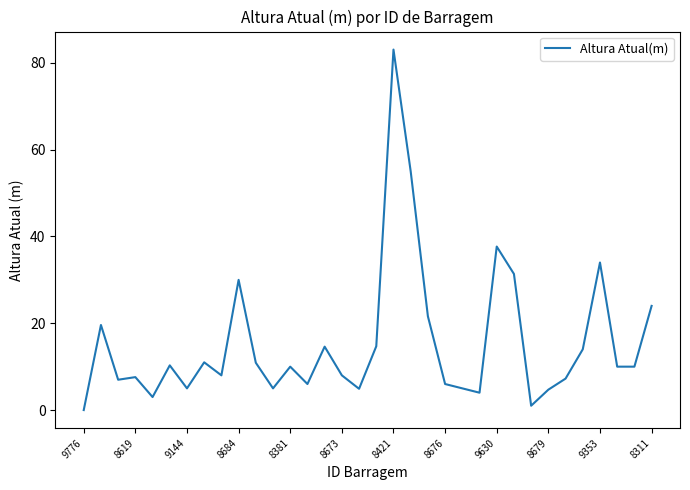

Which category has the lowest value across all series?

9776